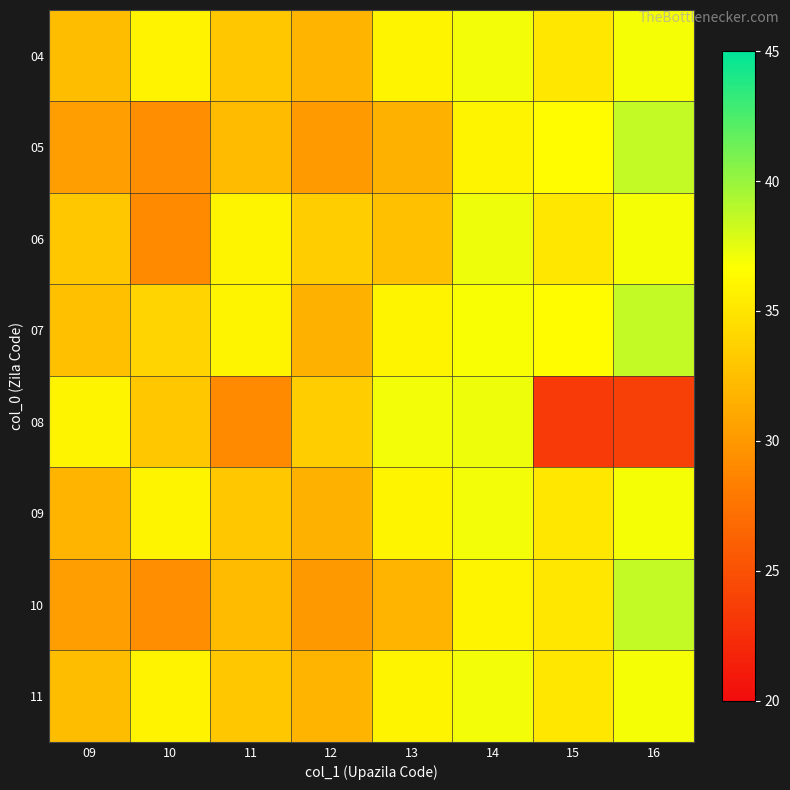

What is the difference between the highest and lowest values at 14?

1.2